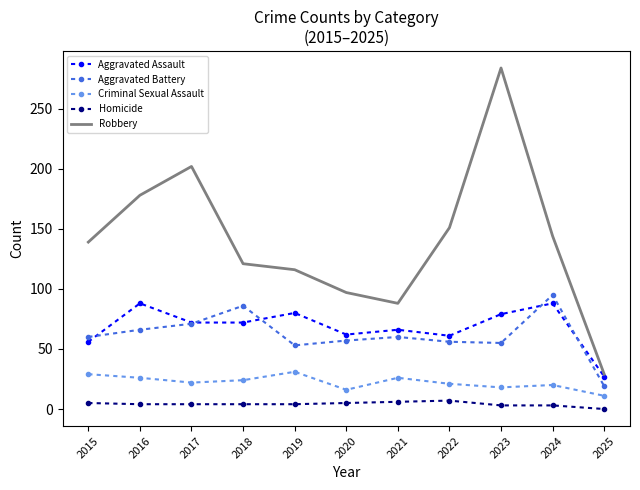

At 2019, list the series in order from smallest to largest.

Homicide, Criminal Sexual Assault, Aggravated Battery, Aggravated Assault, Robbery